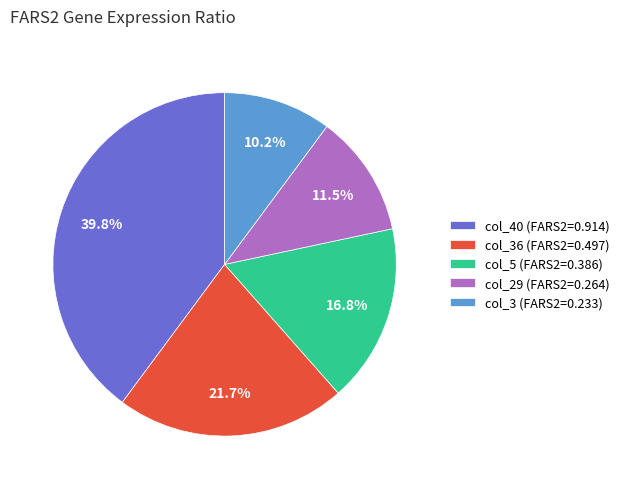

Is there a majority slice in this chart?

No